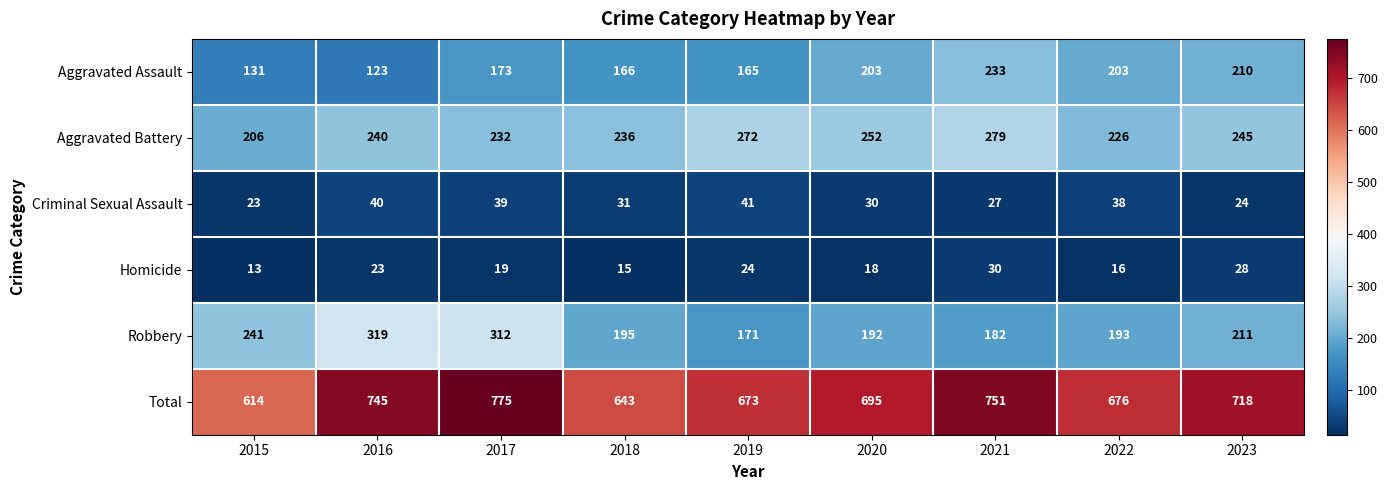

What is the sum of all Homicide values?

186